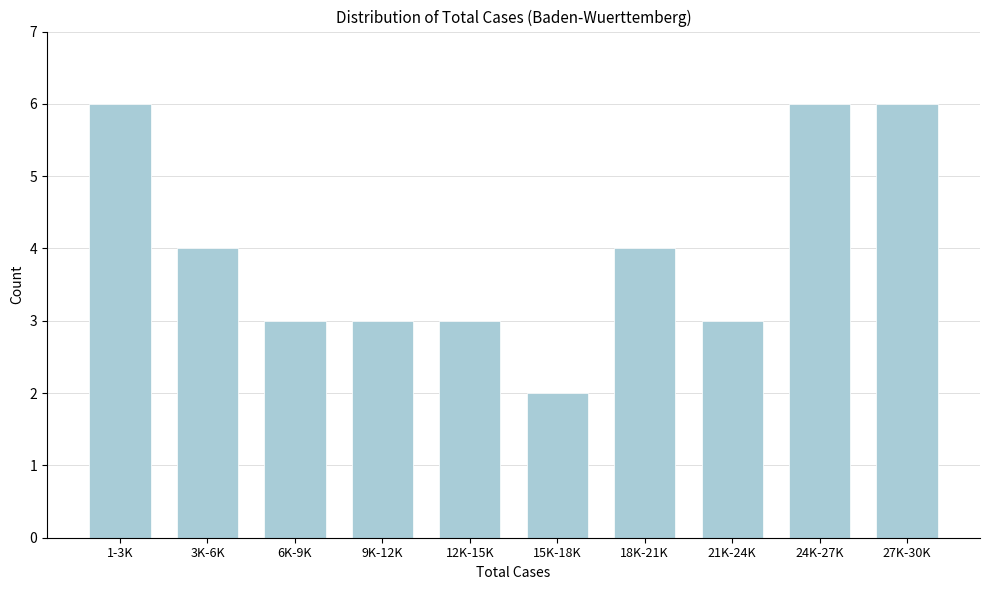

Reading left to right, list all the values displayed in this chart.

6	4	3	3	3	2	4	3	6	6